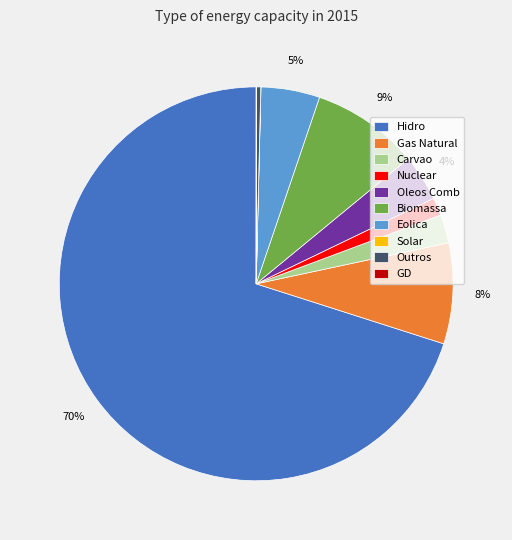

What is the largest slice in the pie chart?

Hidro